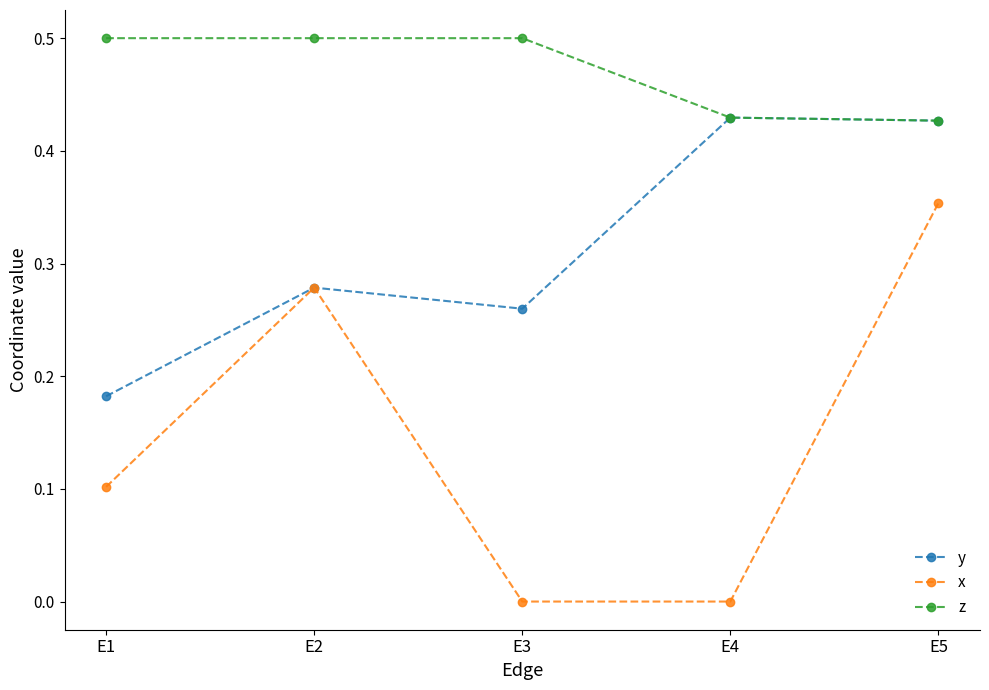

Which series has the largest total across all categories?

z